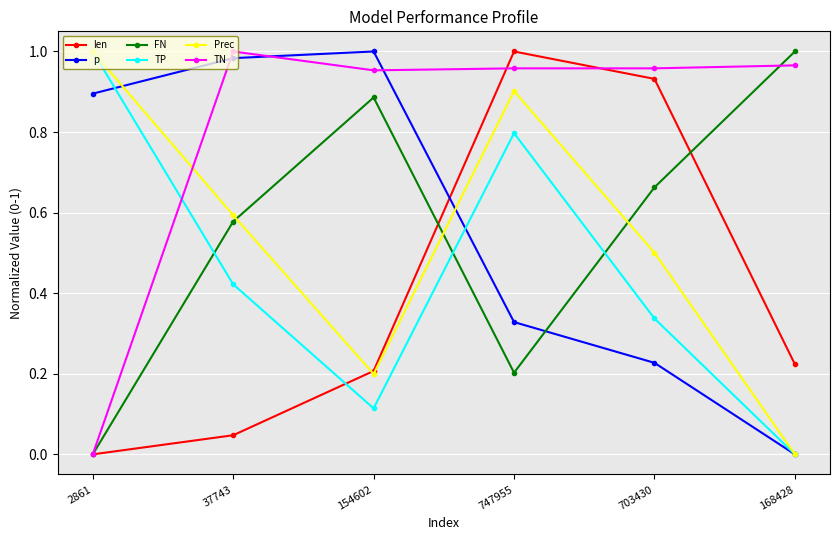

What is the label of the 4th point from the right?

154602